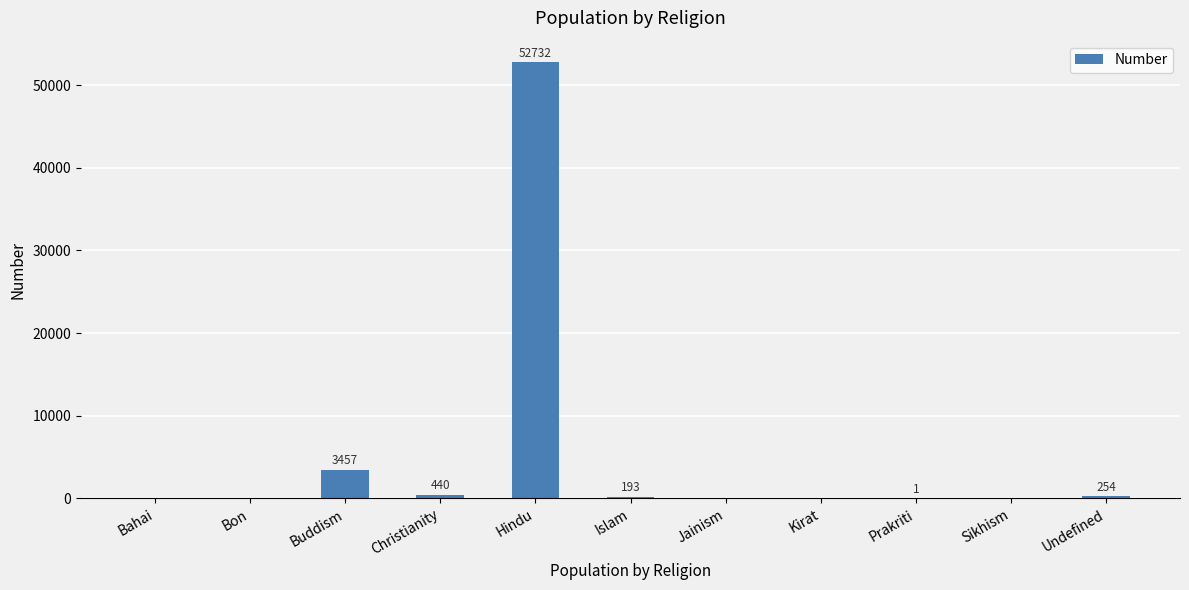

Are the bars horizontal?

No